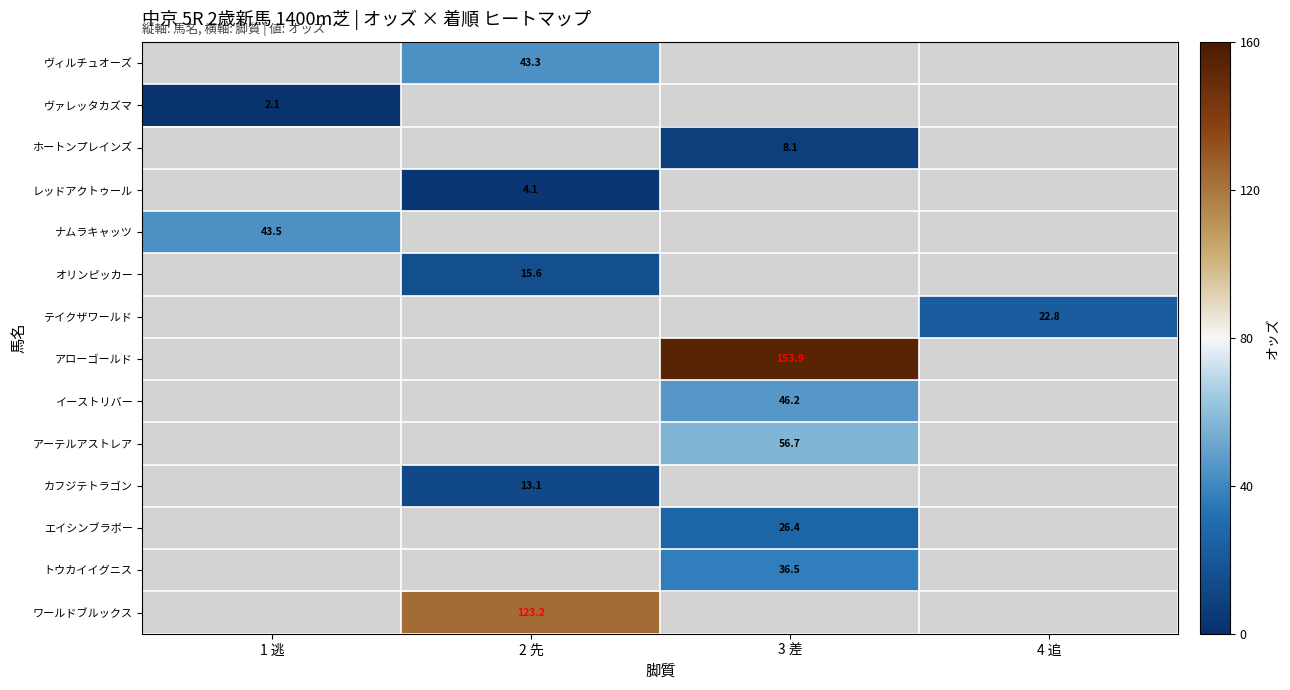

The ヴァレッタカズマ series shows 2.1 at 1 逃. True or false?

True